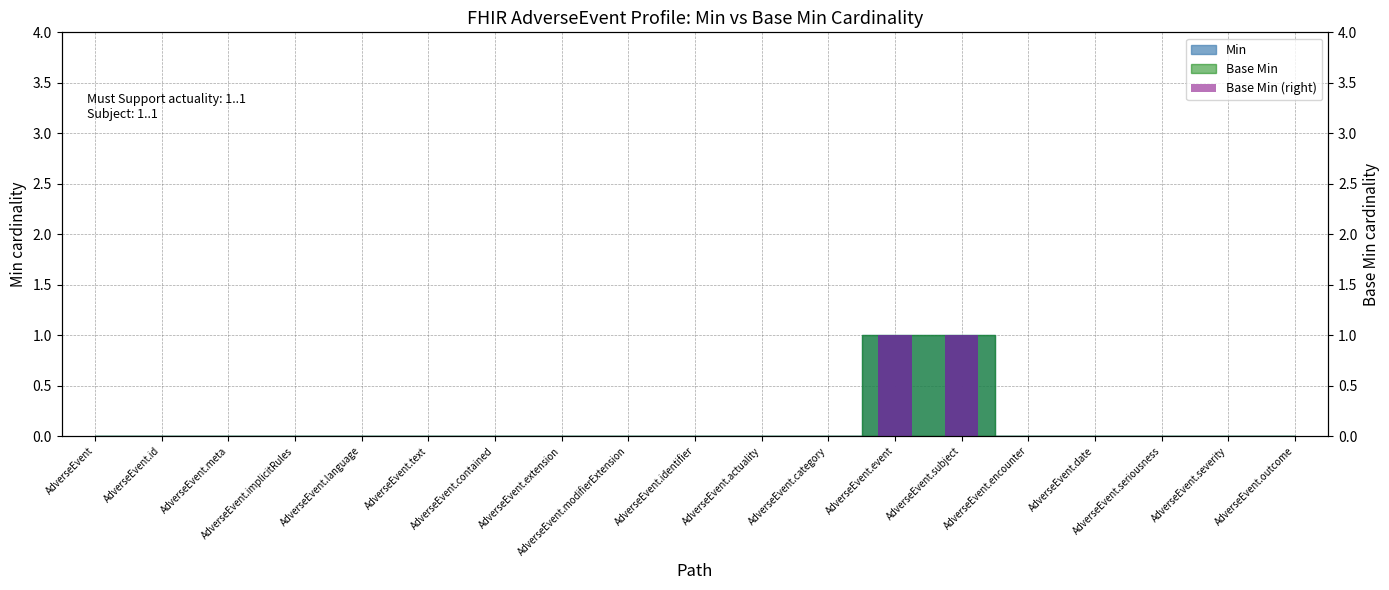

What is the greatest value displayed?

1